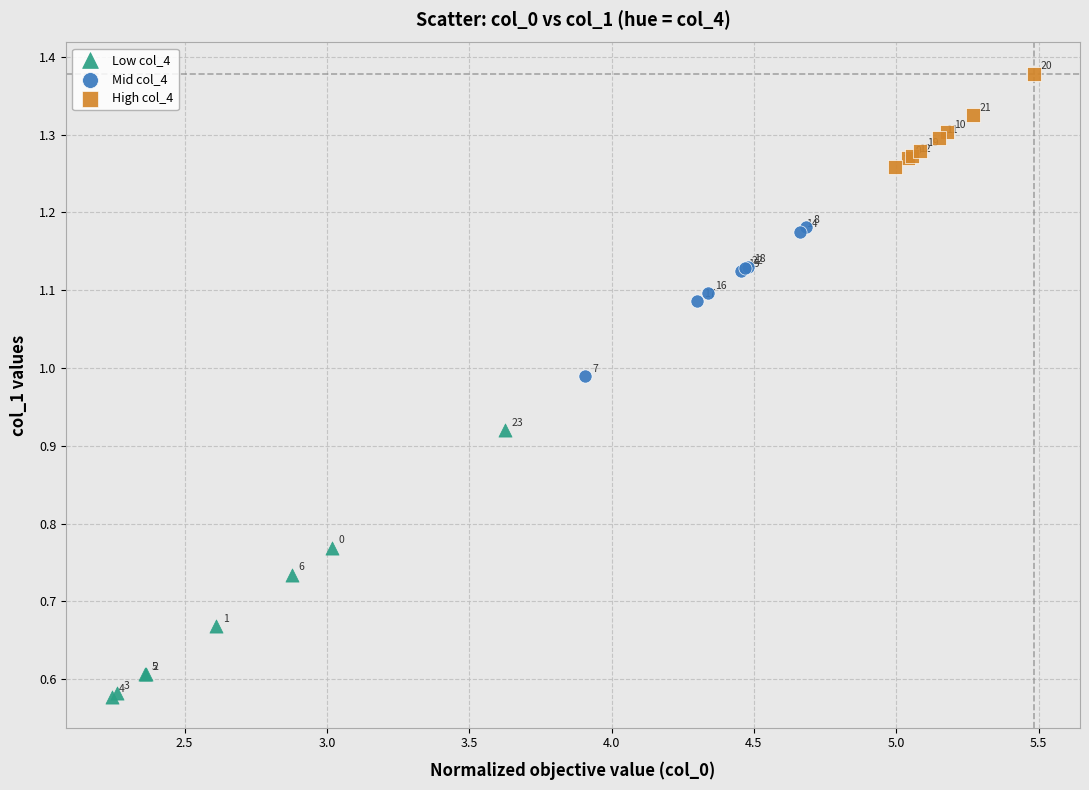

Which series contains the lowest Y value?

Low col_4